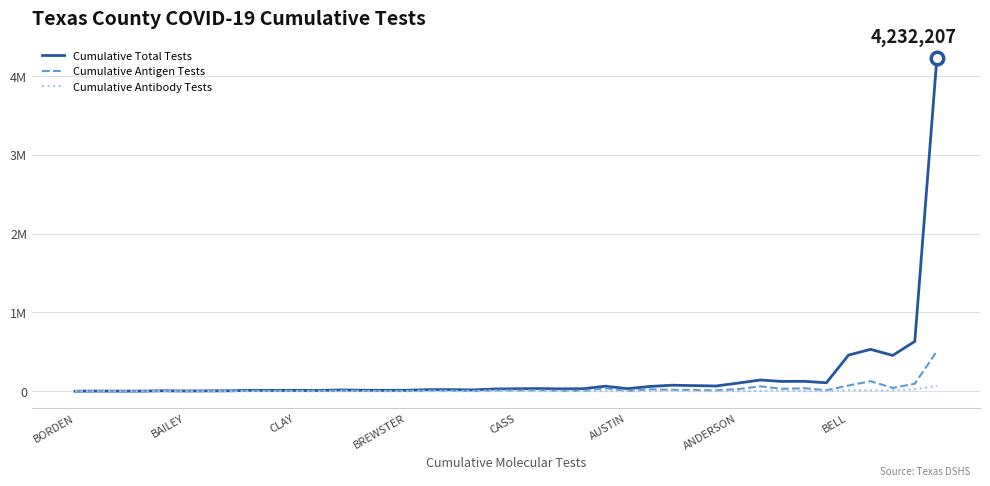

What are all the series names shown in the legend?

Cumulative Total Tests, Cumulative Antigen Tests, Cumulative Antibody Tests